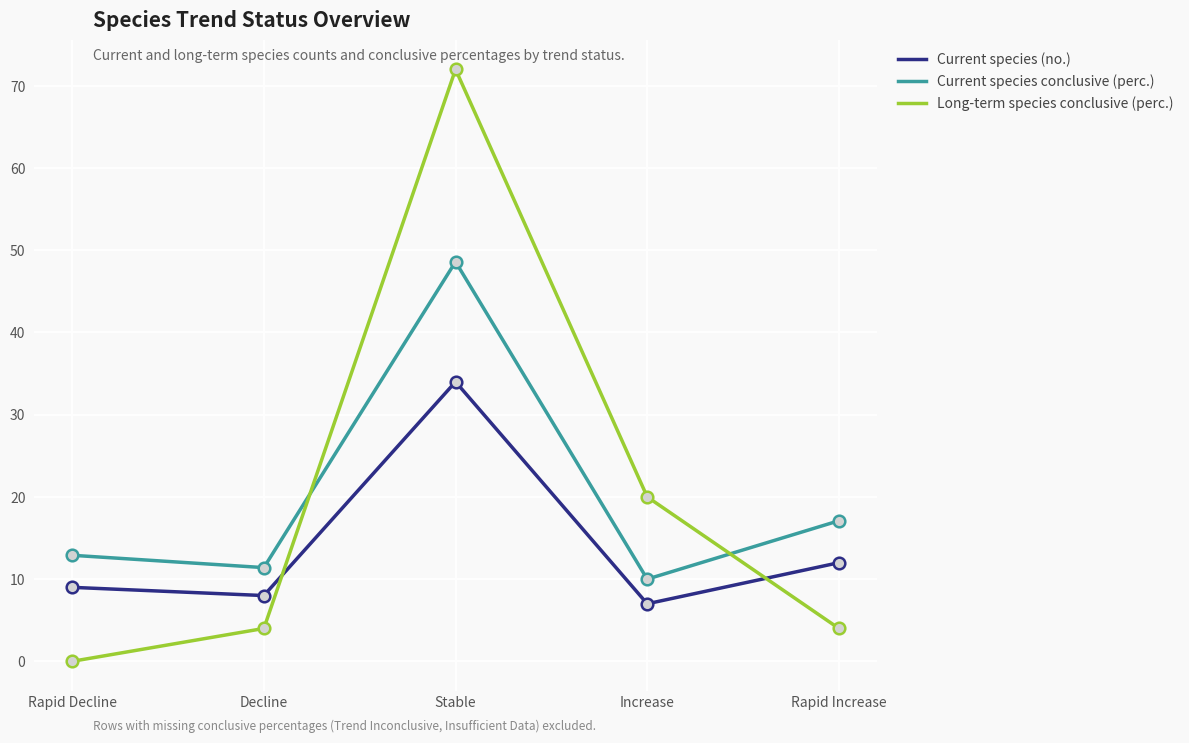

Is the value of Current species (no.) at Increase greater than the value of Long-term species conclusive (perc.) at Stable?

No